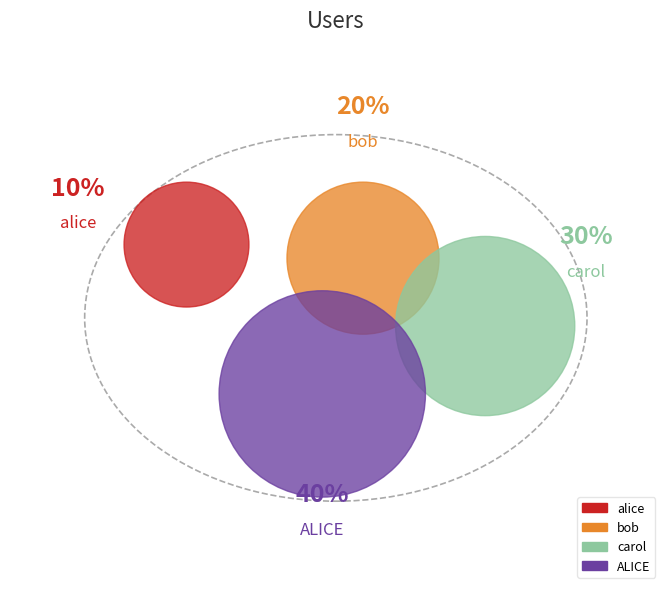

How many segments does this pie chart have?

4